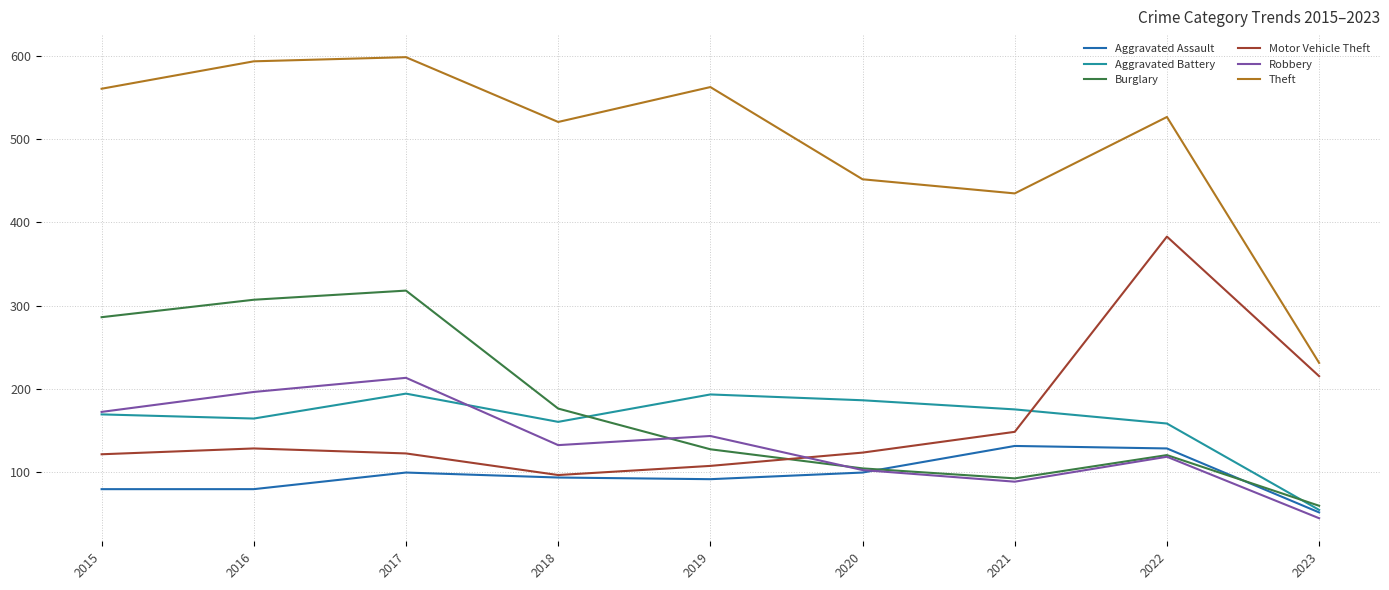

Count the number of categories in the chart.

9